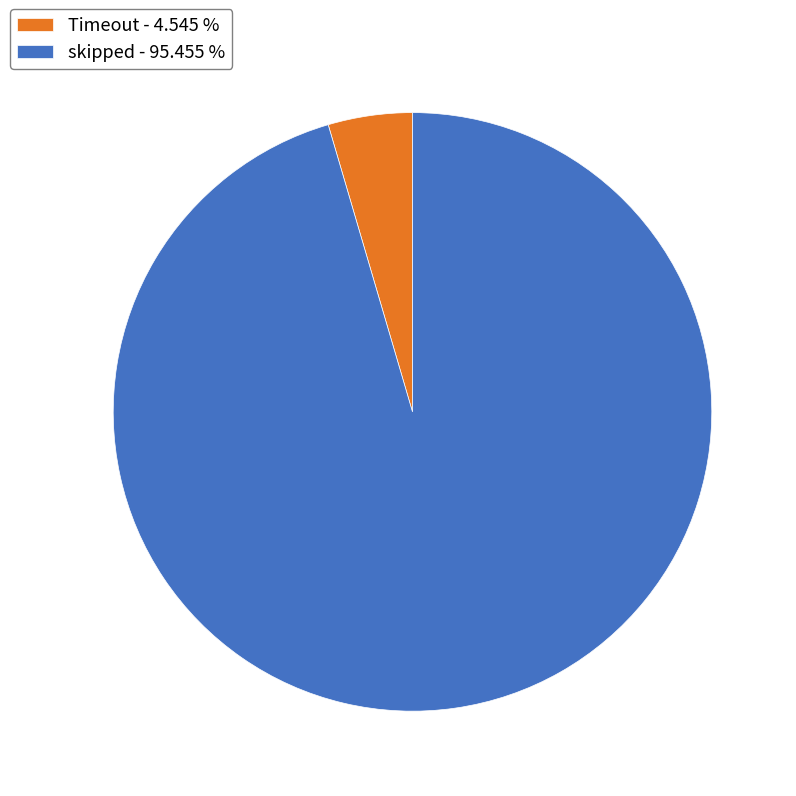

How many segments does this pie chart have?

2